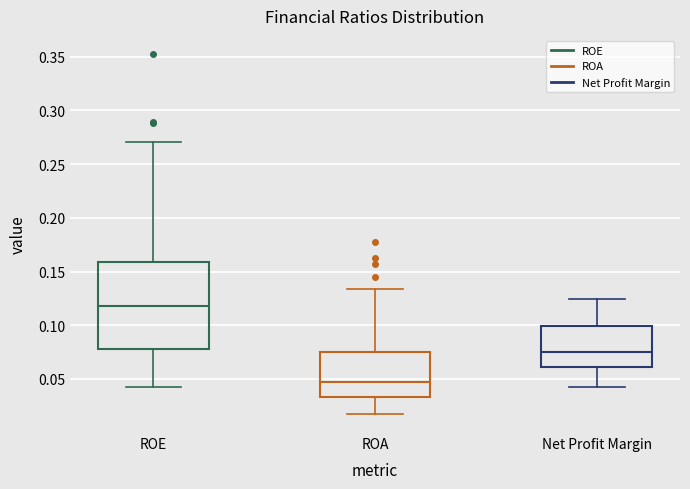

Comparing the boxes themselves (not the whiskers), which one is the tallest?

ROE